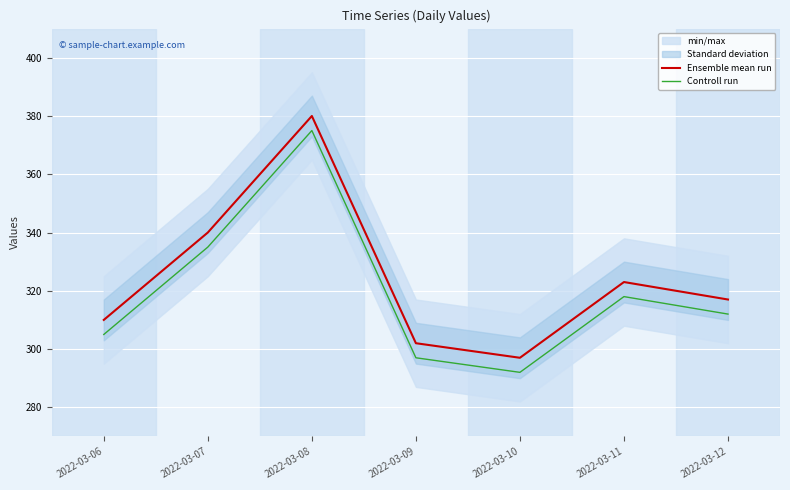

Reading left to right, what are all the values shown in this chart?

Ensemble mean run: 310	340	380	302	297	323	317
Controll run: 305	335	375	297	292	318	312